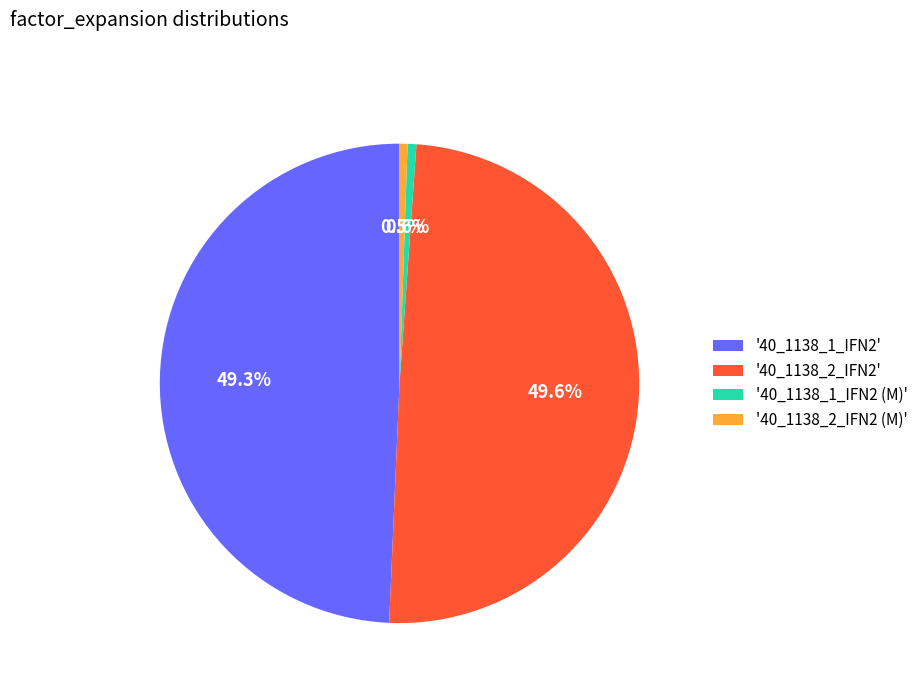

Does '40_1138_1_IFN2 (M)' account for over 50% of the chart?

No